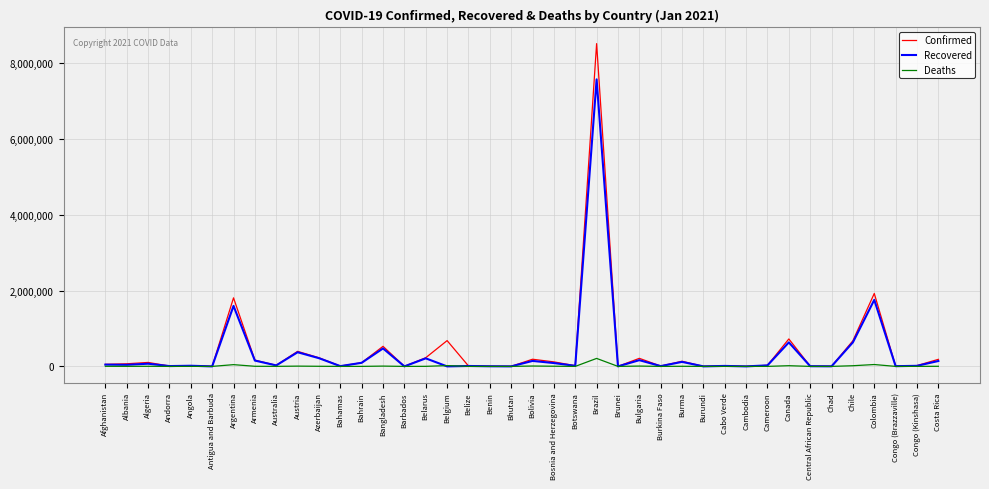

What is the highest value of the Recovered series?

7569652